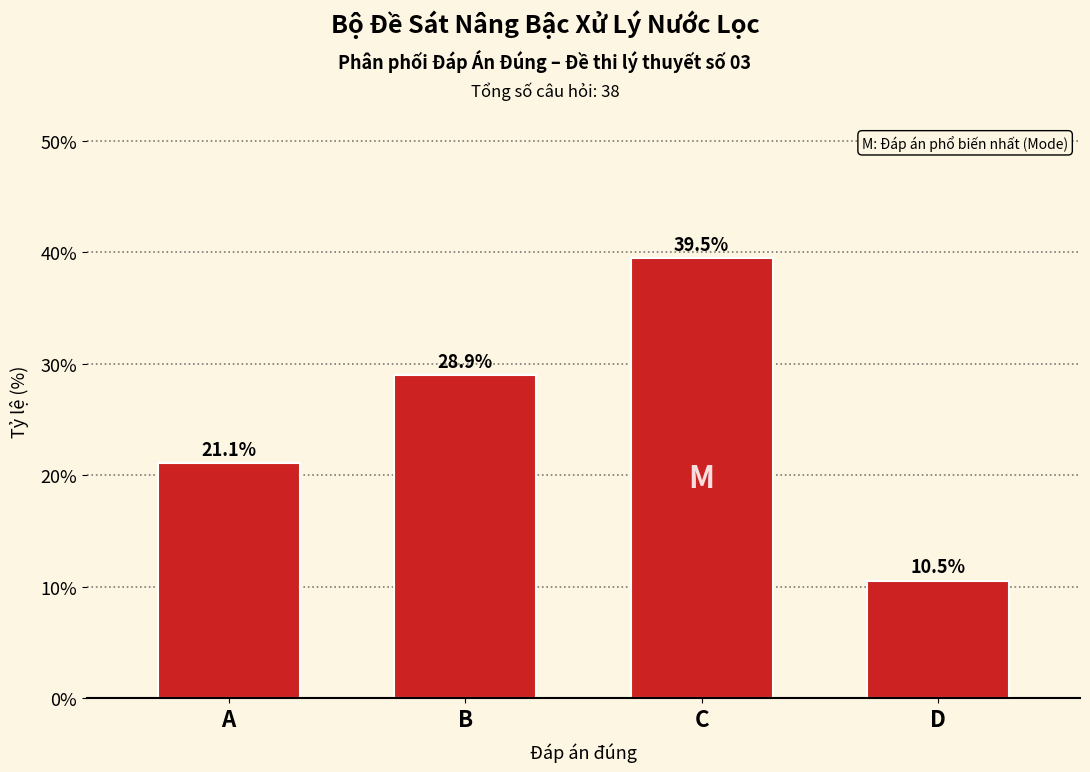

Reading left to right, transcribe all the data shown in this chart.

21.1	28.9	39.5	10.5